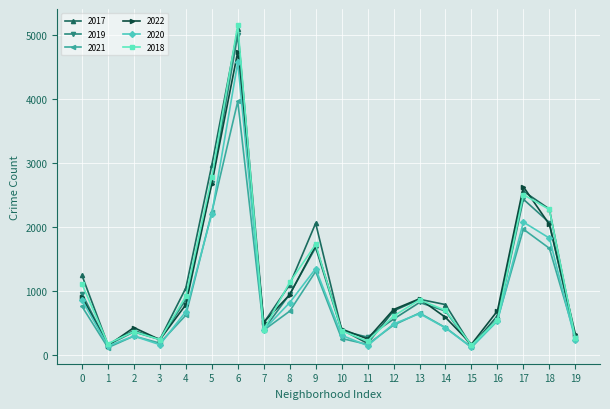

The value of 2022 at 14 is 595. True or false?

True